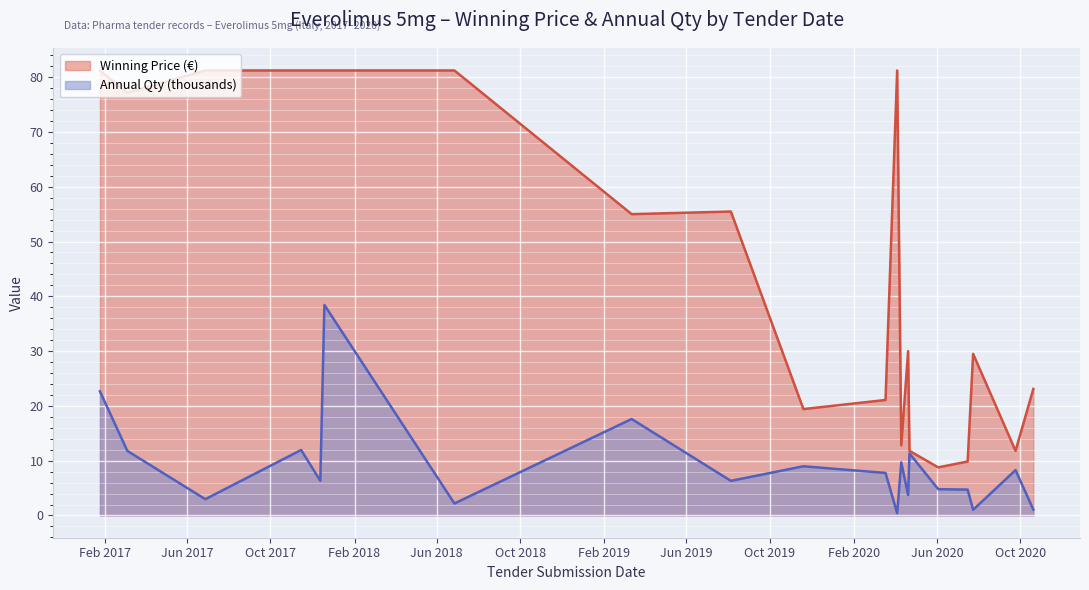

At which label does Winning Price first exceed 55?

2017-01-25